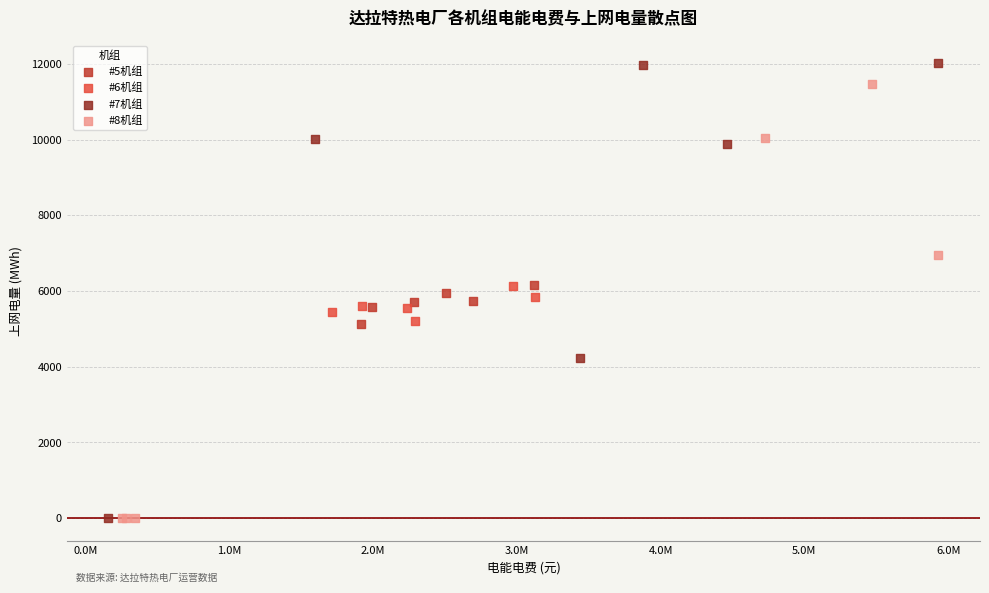

Which series reaches the maximum Y coordinate?

#7机组